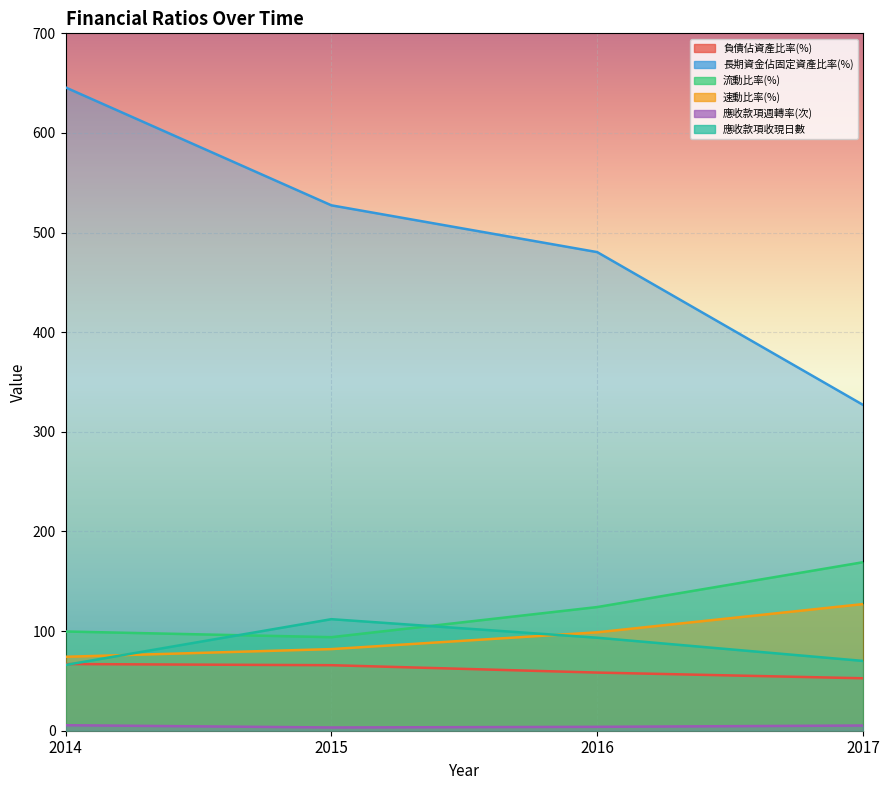

True or false: 速動比率(%) and 長期資金佔固定資產比率(%) intersect in this chart.

False